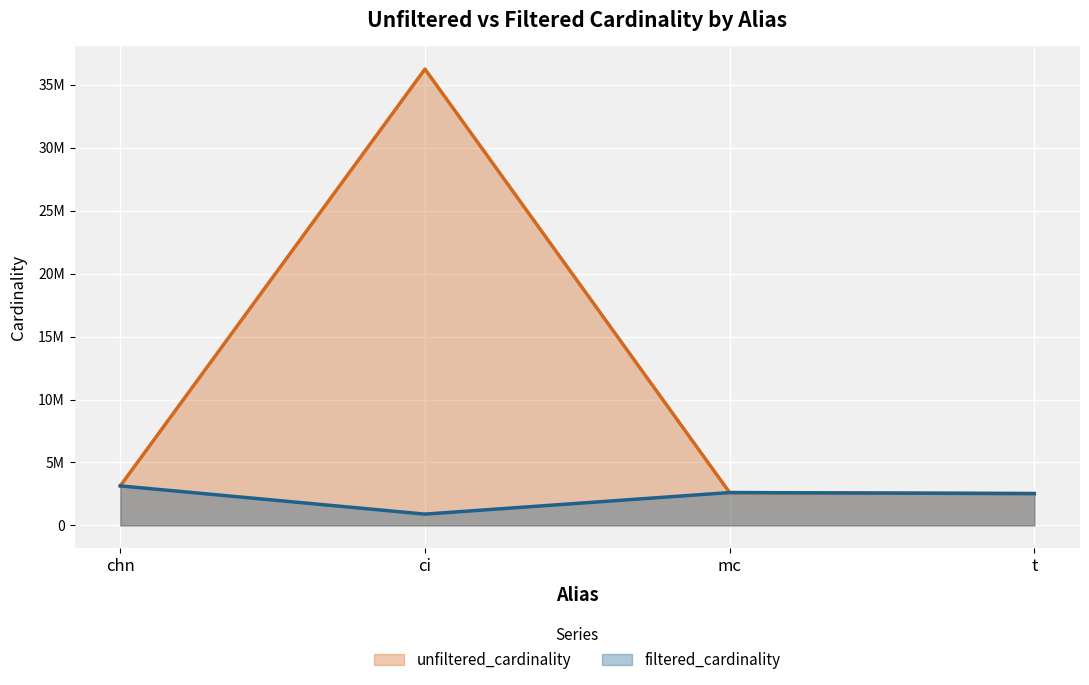

What is the difference between the maximum and second lowest values in the unfiltered_cardinality series?

33635215